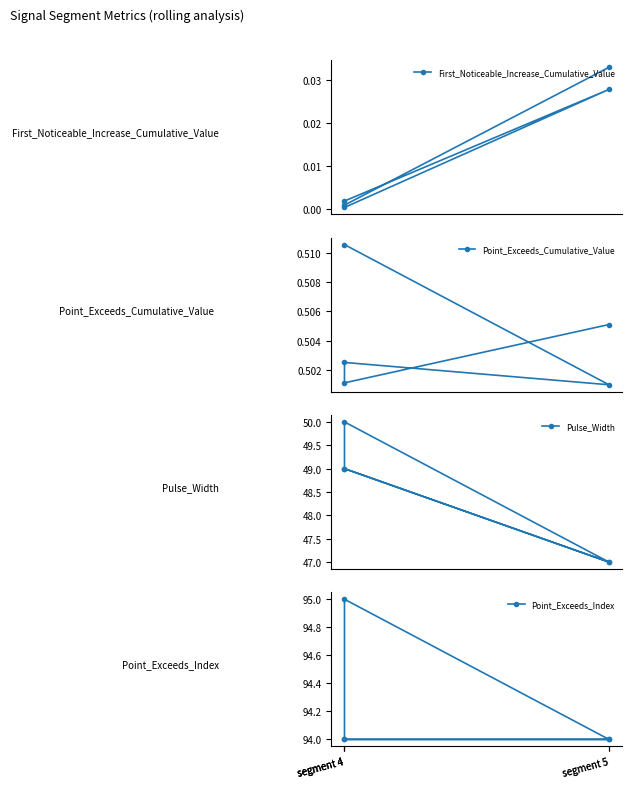

Is it true that First_Noticeable_Increase_Cumulative_Value equals 0.0 at segment 5?

True